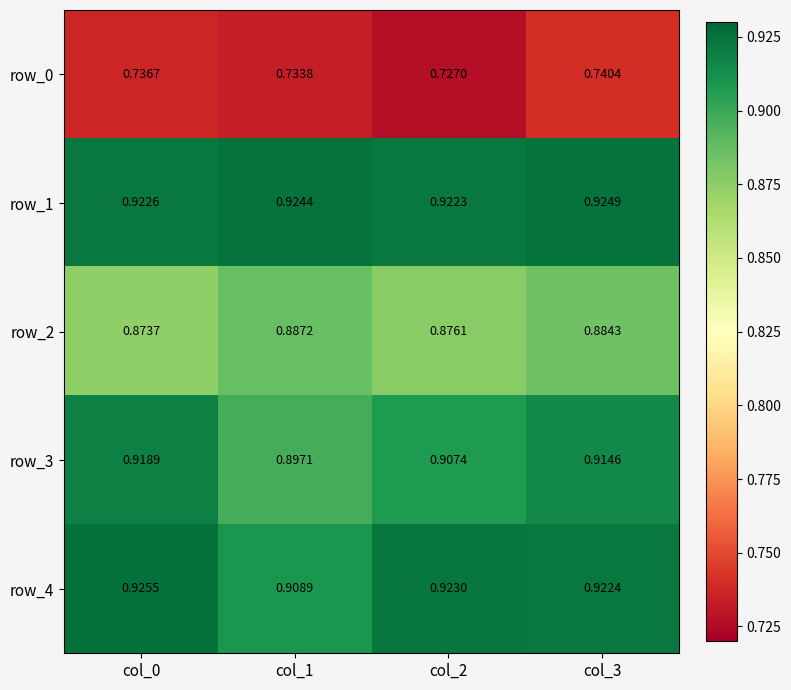

At which label is row_4 closest to 0?

col_1